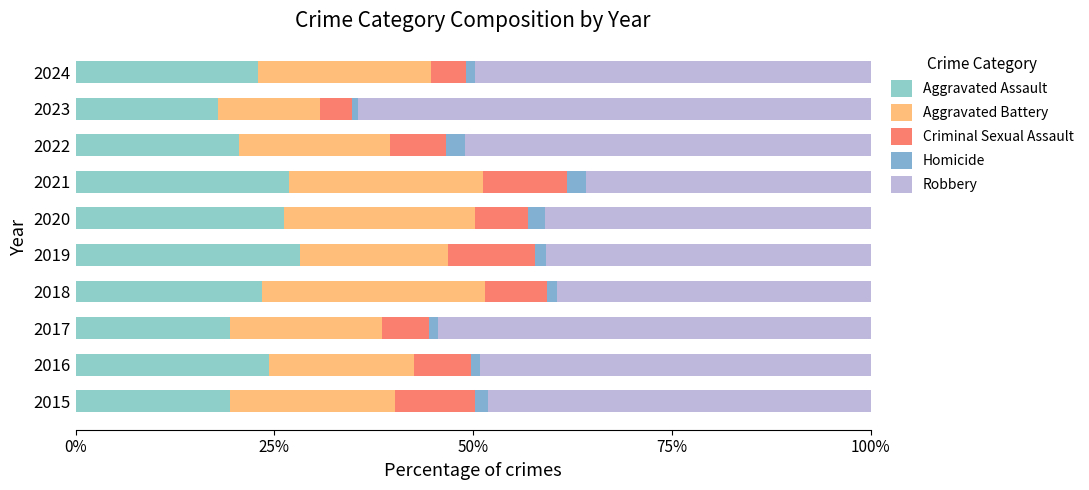

How many data points does each series have?

10